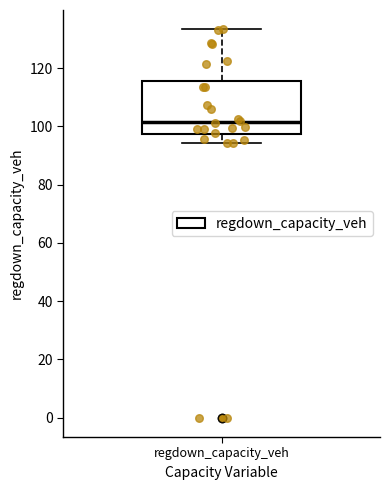

Where is the upper edge of the box for regdown_capacity_veh on the y-axis? The values are not printed on the chart, so give them approximately, as read against the axis.

116